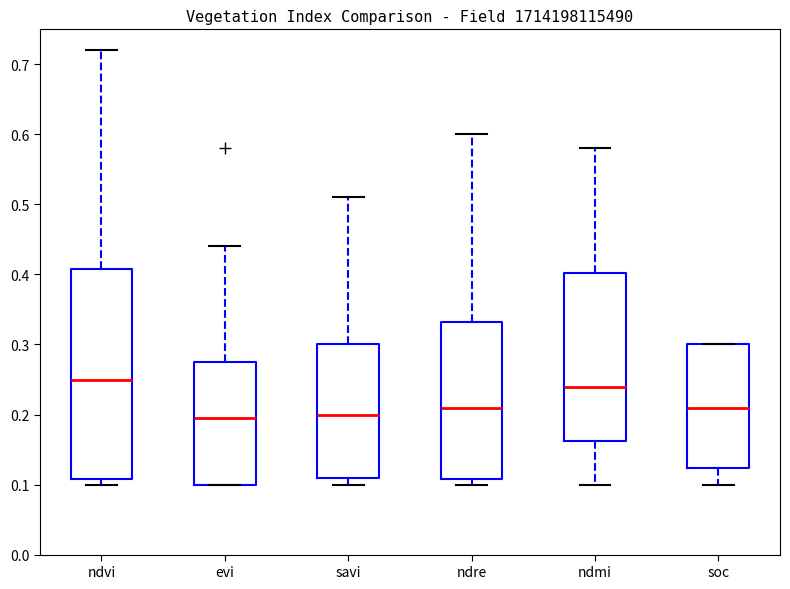

Comparing the boxes themselves (not the whiskers), which one is the tallest?

ndvi